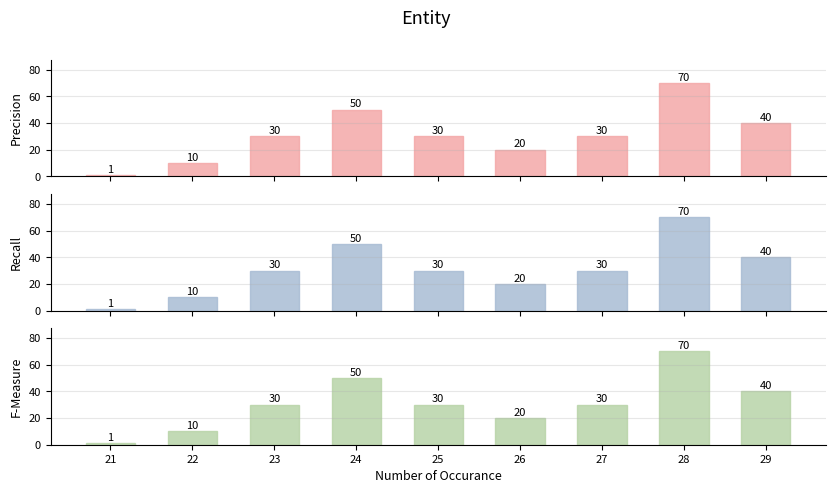

What is the difference between the F-Measure values at 25 and 21?

29